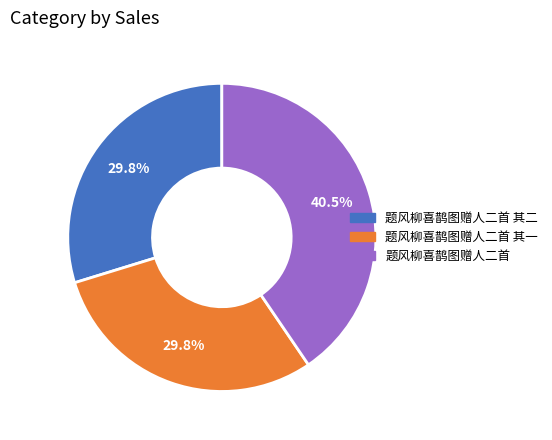

Is there any slice that represents more than half of the pie?

No